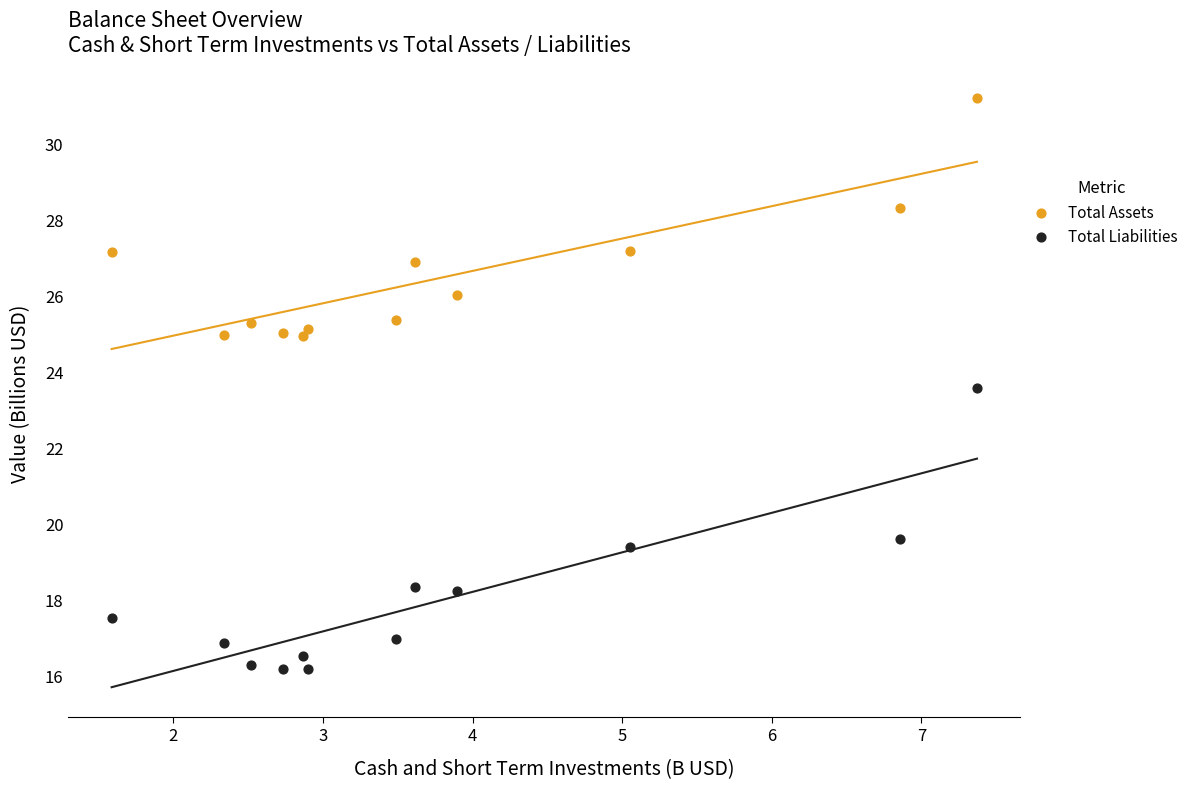

Across all data points, what is the range of X values (max minus min)?

5.8